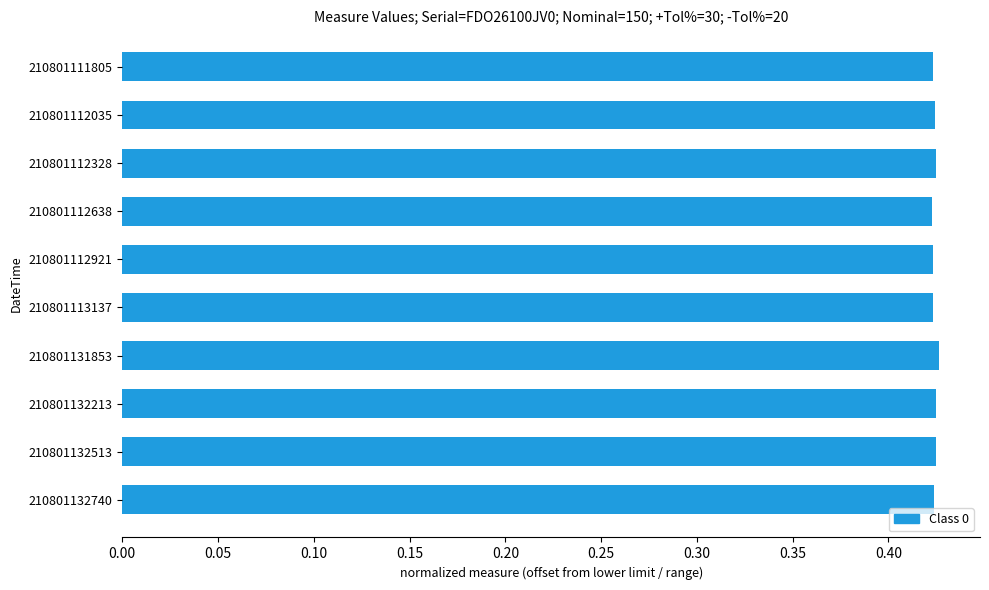

The value at 210801112328 is 0.1. True or false?

False